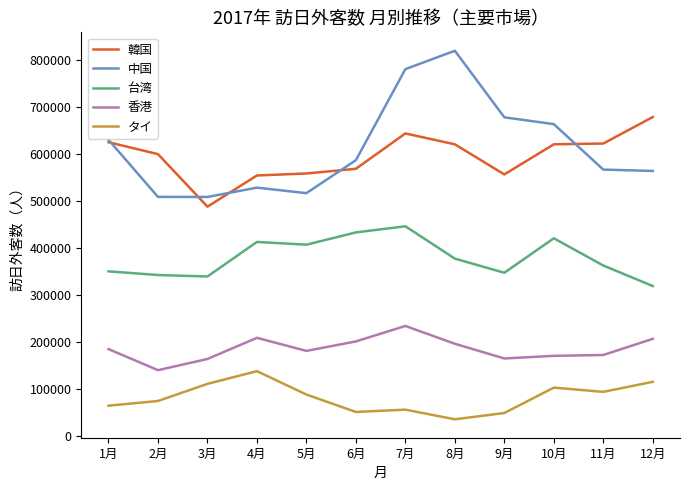

List the series in order of their peak value, lowest first.

タイ, 香港, 台湾, 韓国, 中国